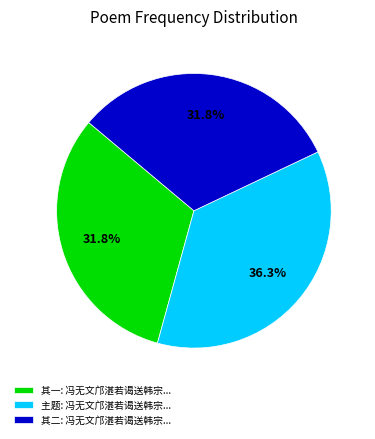

What portion of the pie excludes 其一: 冯无文邝湛若谒送韩宗...?

68.2%